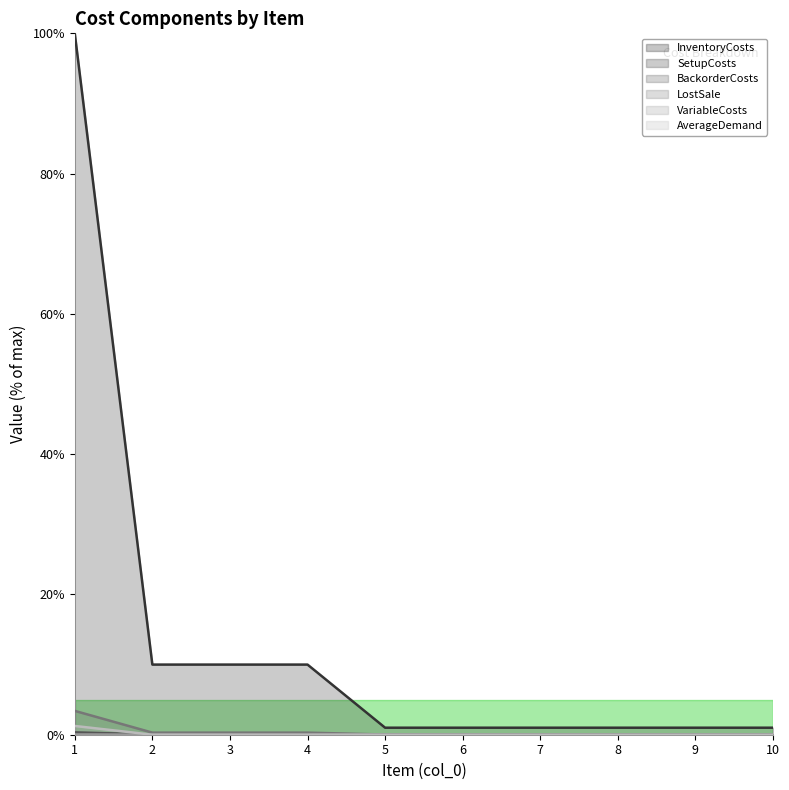

How many values in the SetupCosts series exceed 1?

4